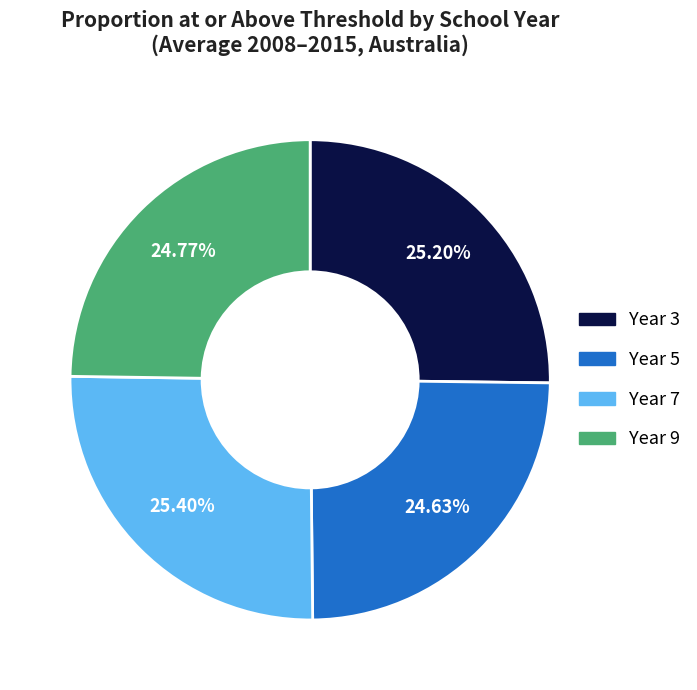

Does Year 7 account for over 50% of the chart?

No